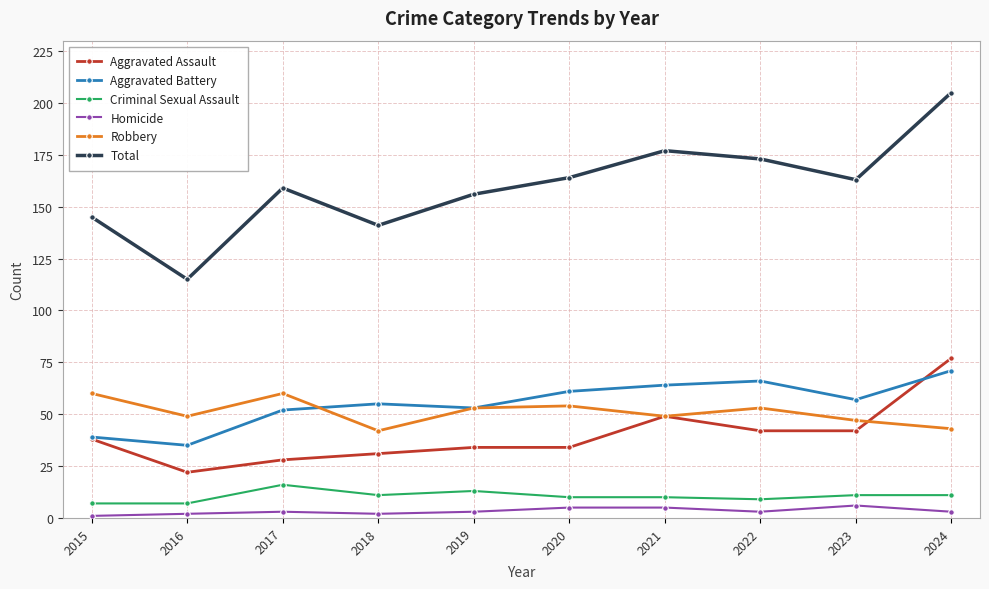

Is the value of Total at 2023 greater than the value of Homicide at 2022?

Yes